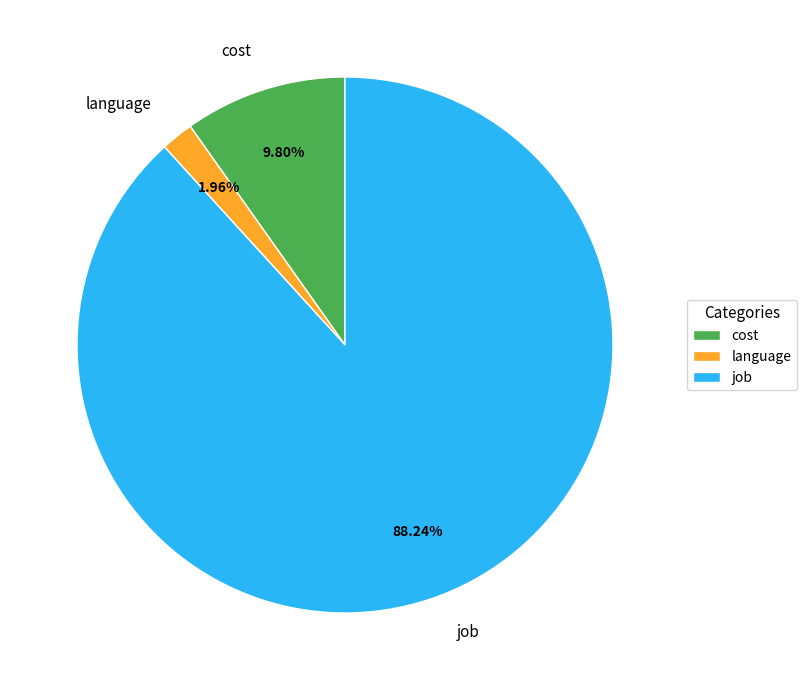

To the nearest percent, what portion does cost represent?

10%